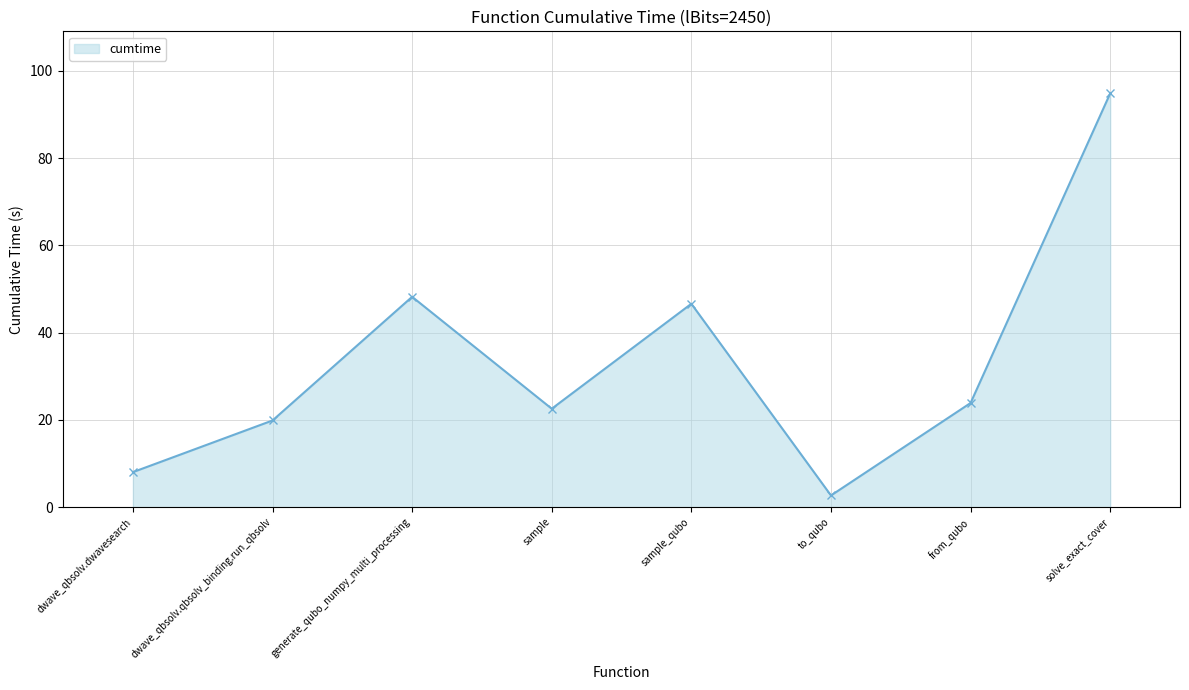

True or false: the data has more than 1 interior local peaks.

True